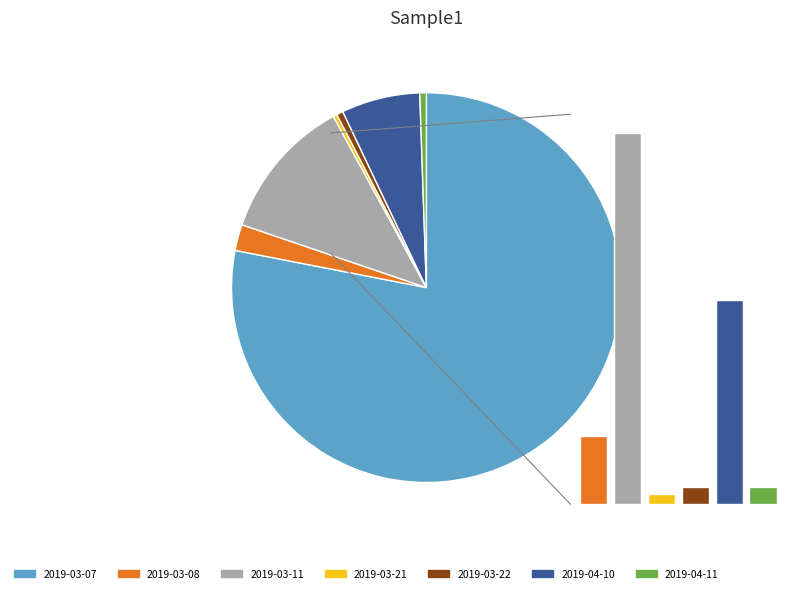

Between 2019-03-07 and 2019-03-22, which is larger?

2019-03-07